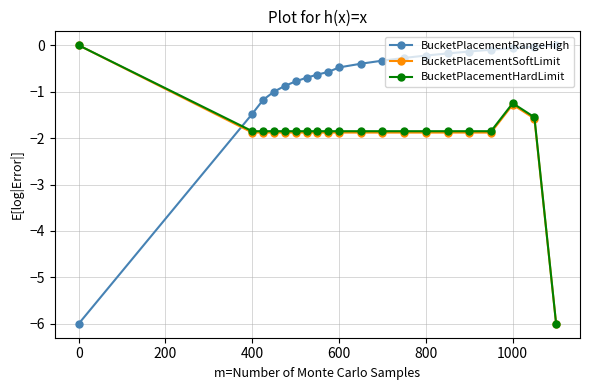

Which series ends up on top after the final intersection of BucketPlacementRangeHigh and BucketPlacementSoftLimit?

BucketPlacementRangeHigh